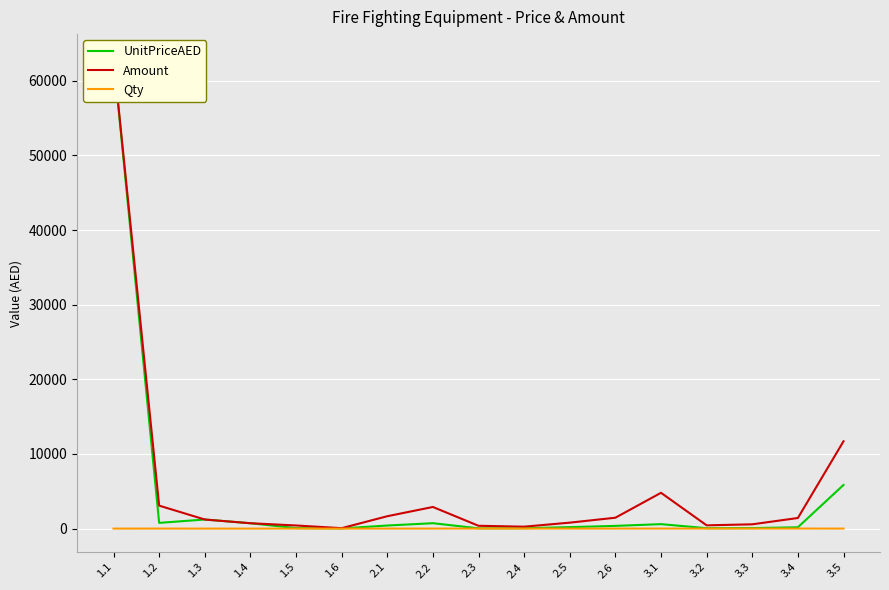

True or false: UnitPriceAED has a value of 64 at 3.4.

False